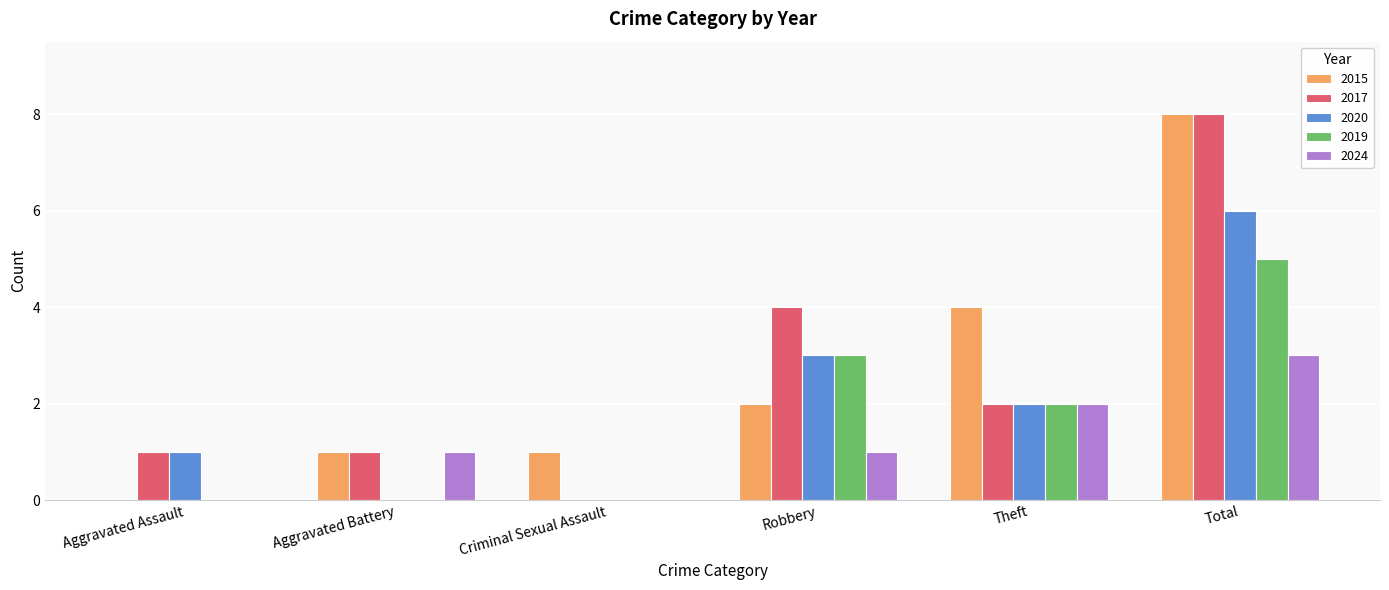

How many 2017 values are between 1 and 4?

4